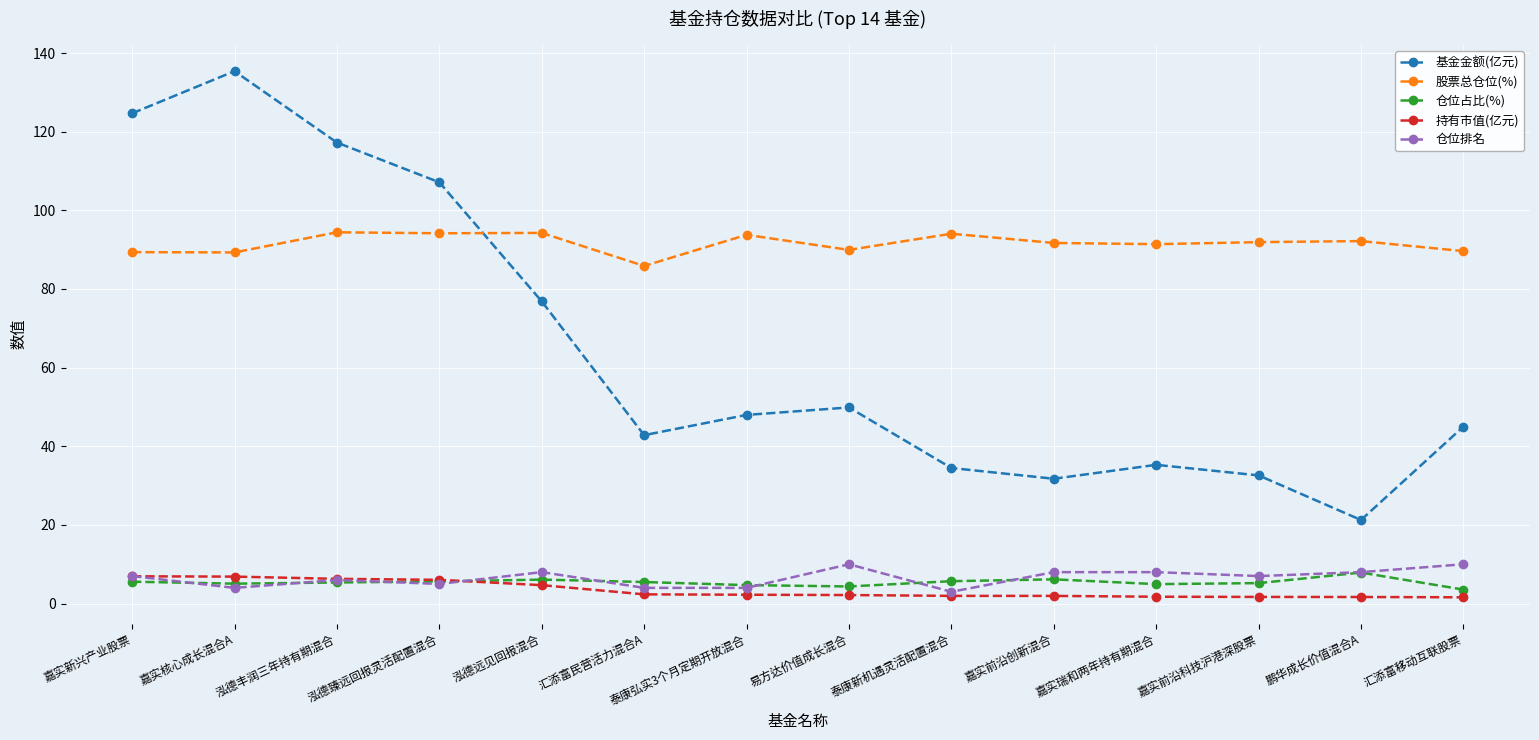

The 持有市值(亿元) series shows 2.3 at 泰康弘实3个月定期开放混合. True or false?

True